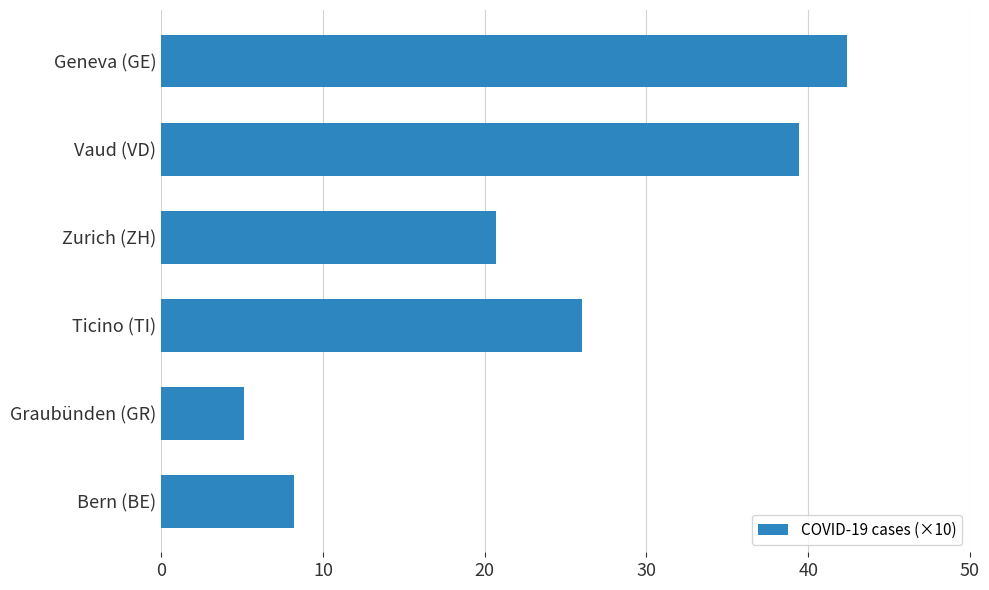

What is the difference between the second highest and second lowest values?

31.2